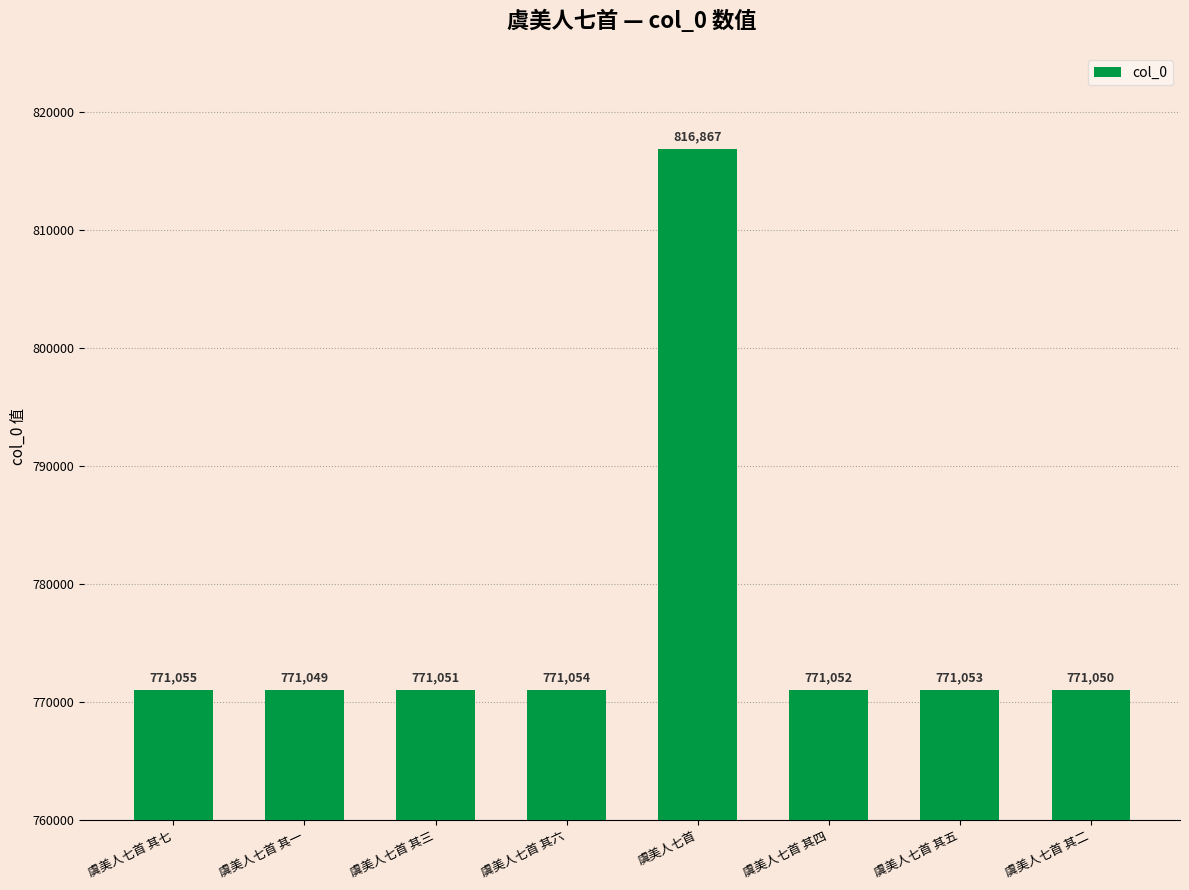

Which category has the highest value across all series?

虞美人七首